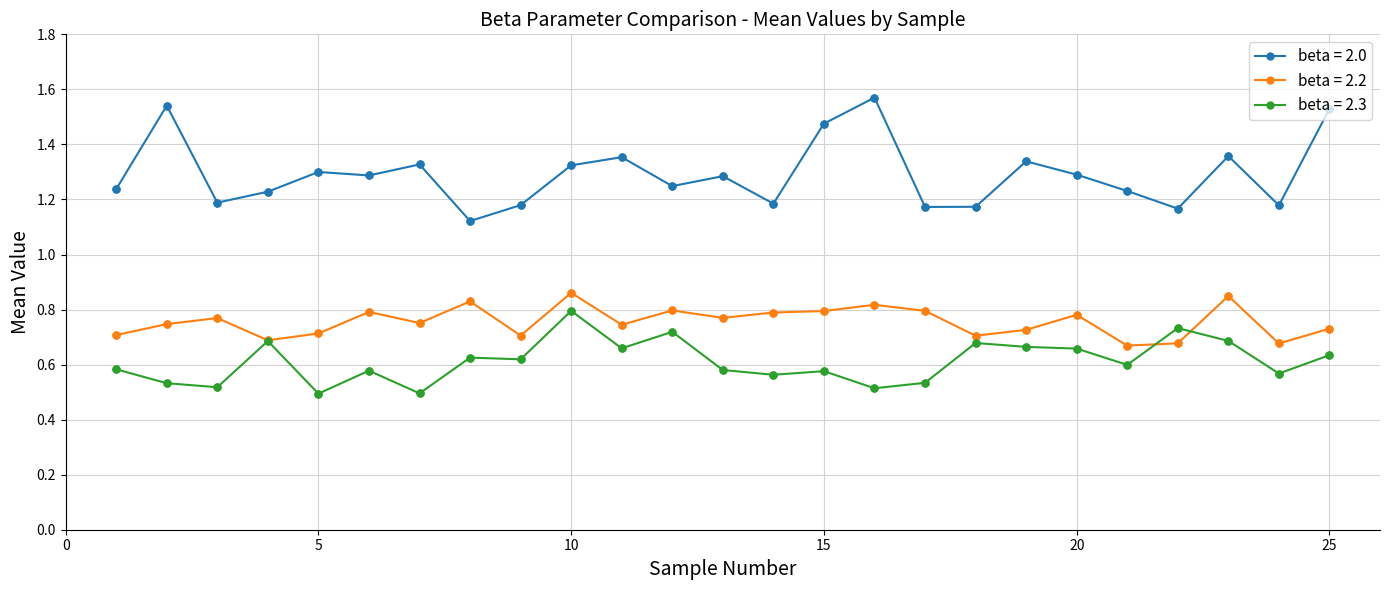

At how many categories does at least one series exceed 1?

25